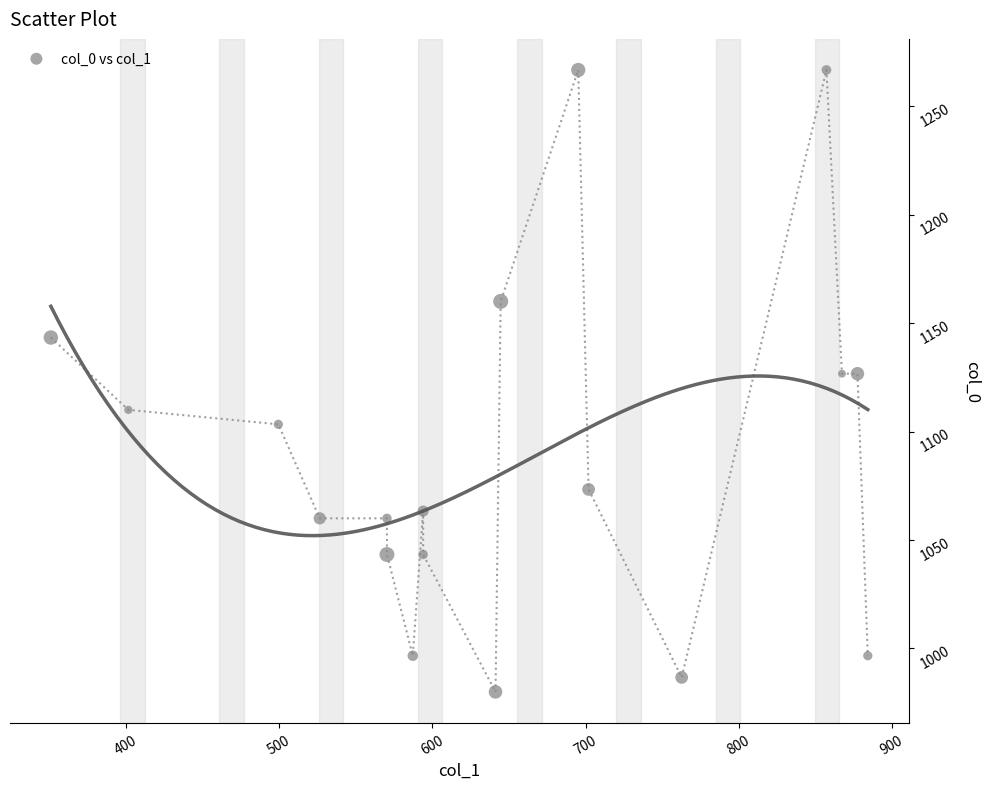

What is the range of Y values (max minus min)?

286.7